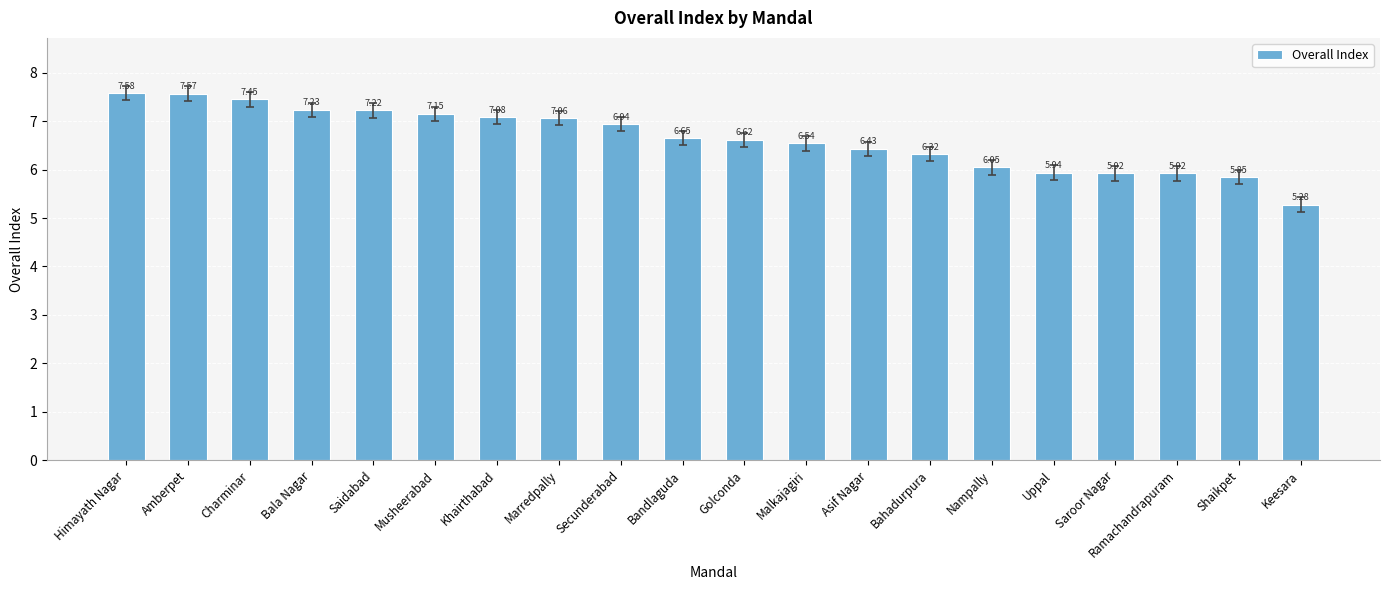

What is the label of the 8th bar from the left?

Marredpally